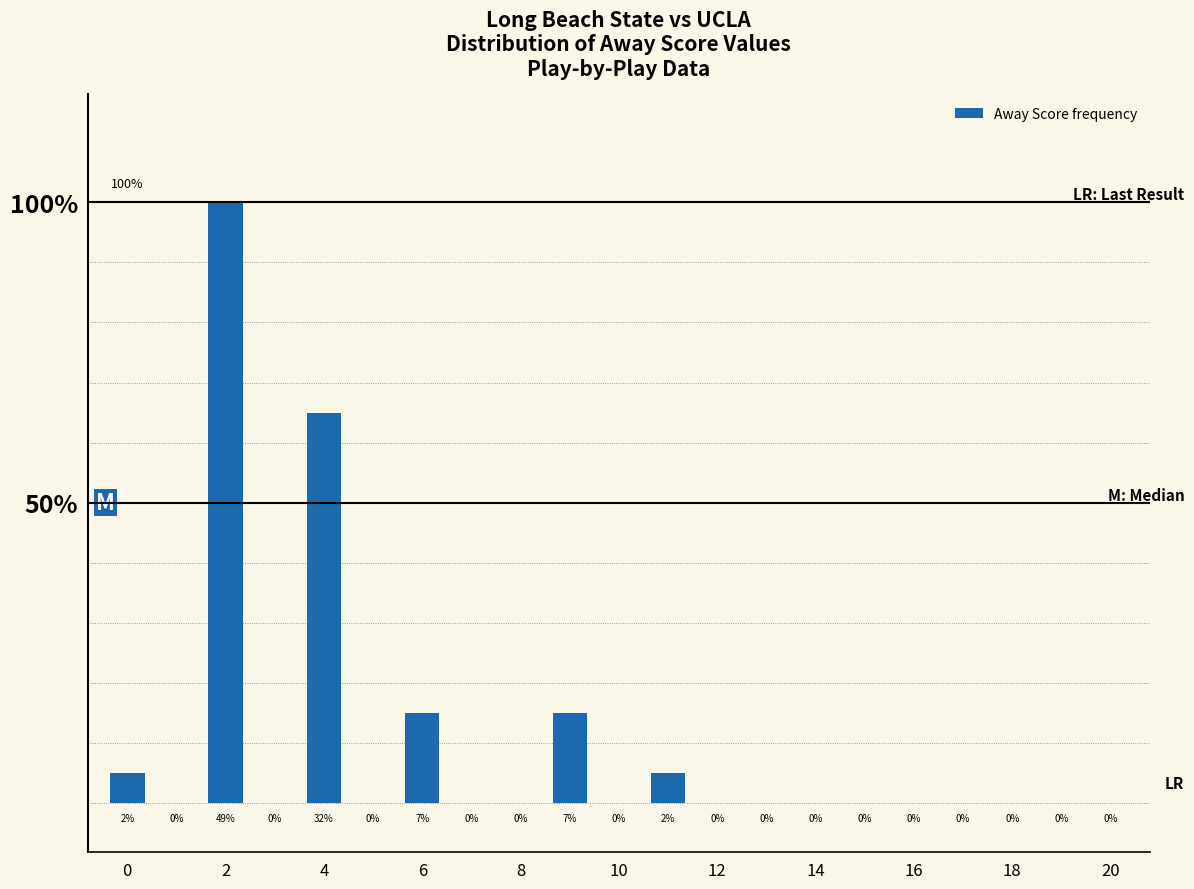

How many values are above zero?

6